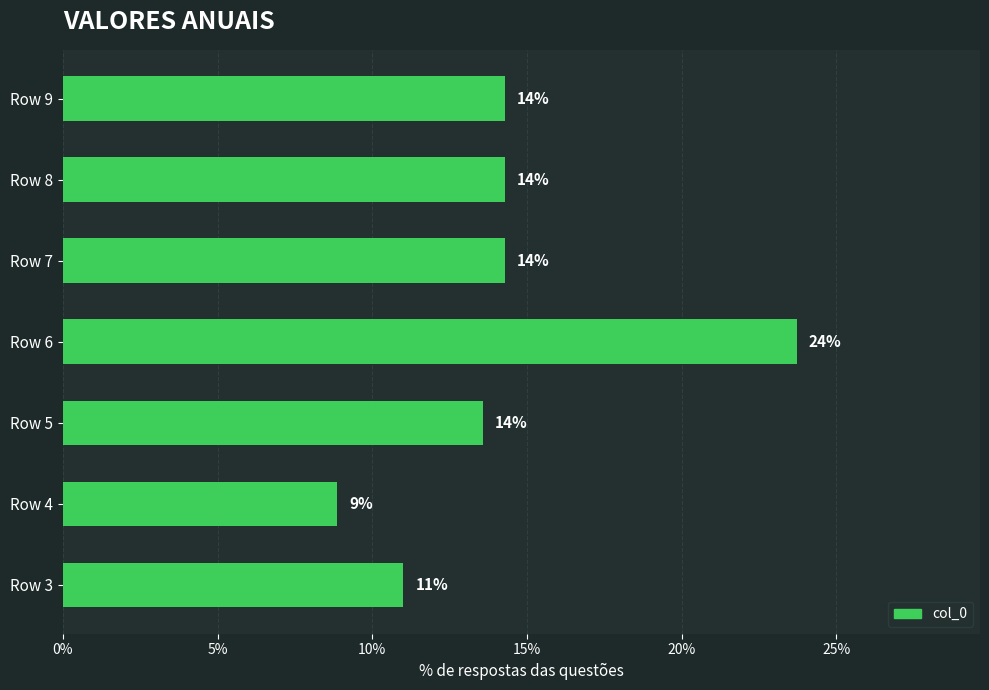

What is the average value?

14.3